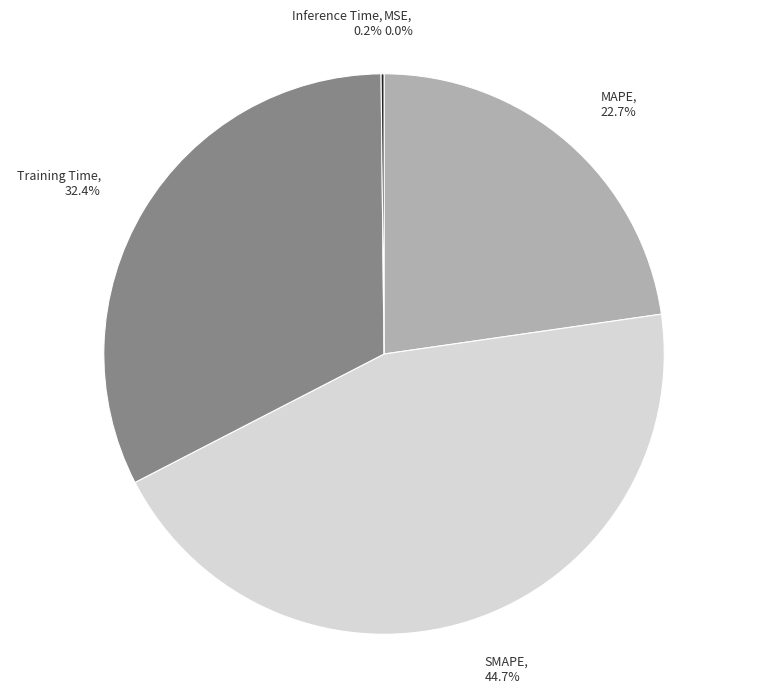

Is there a majority slice in this chart?

No